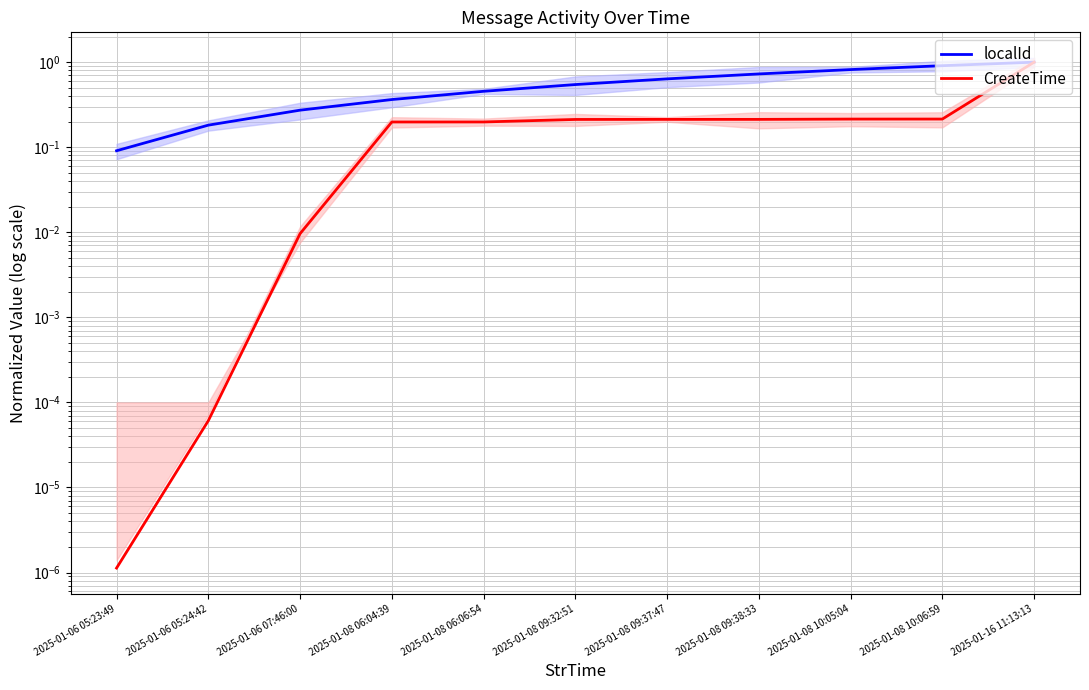

How many lines are shown in the chart?

2